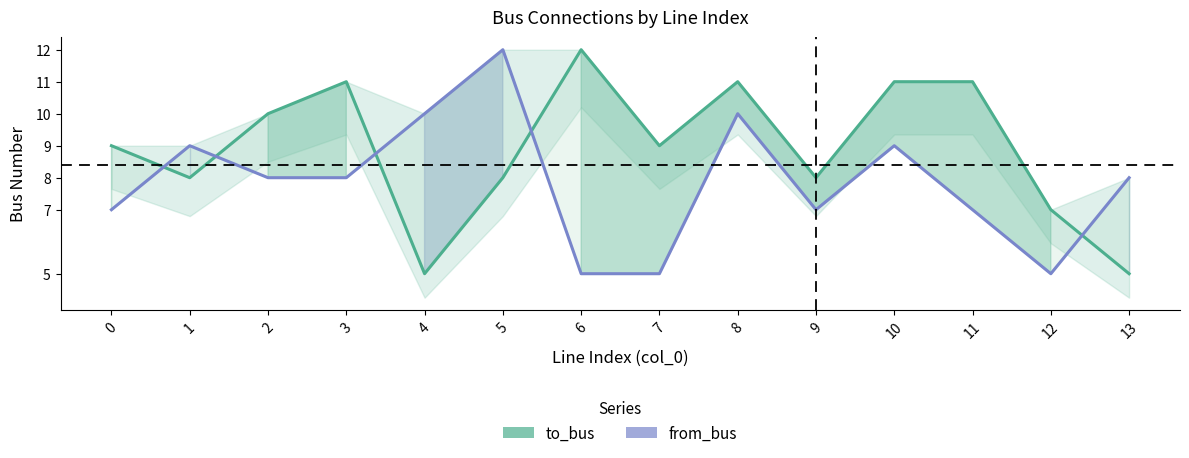

Rank the series at 13 from lowest to highest value.

to_bus, from_bus